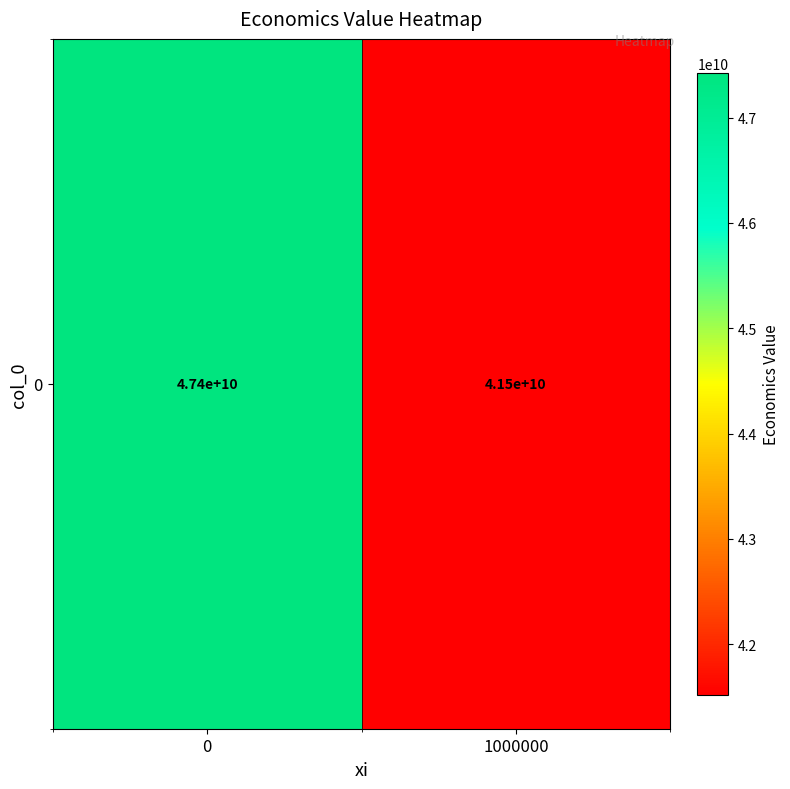

The value at 0 is 47424588113.6. True or false?

True